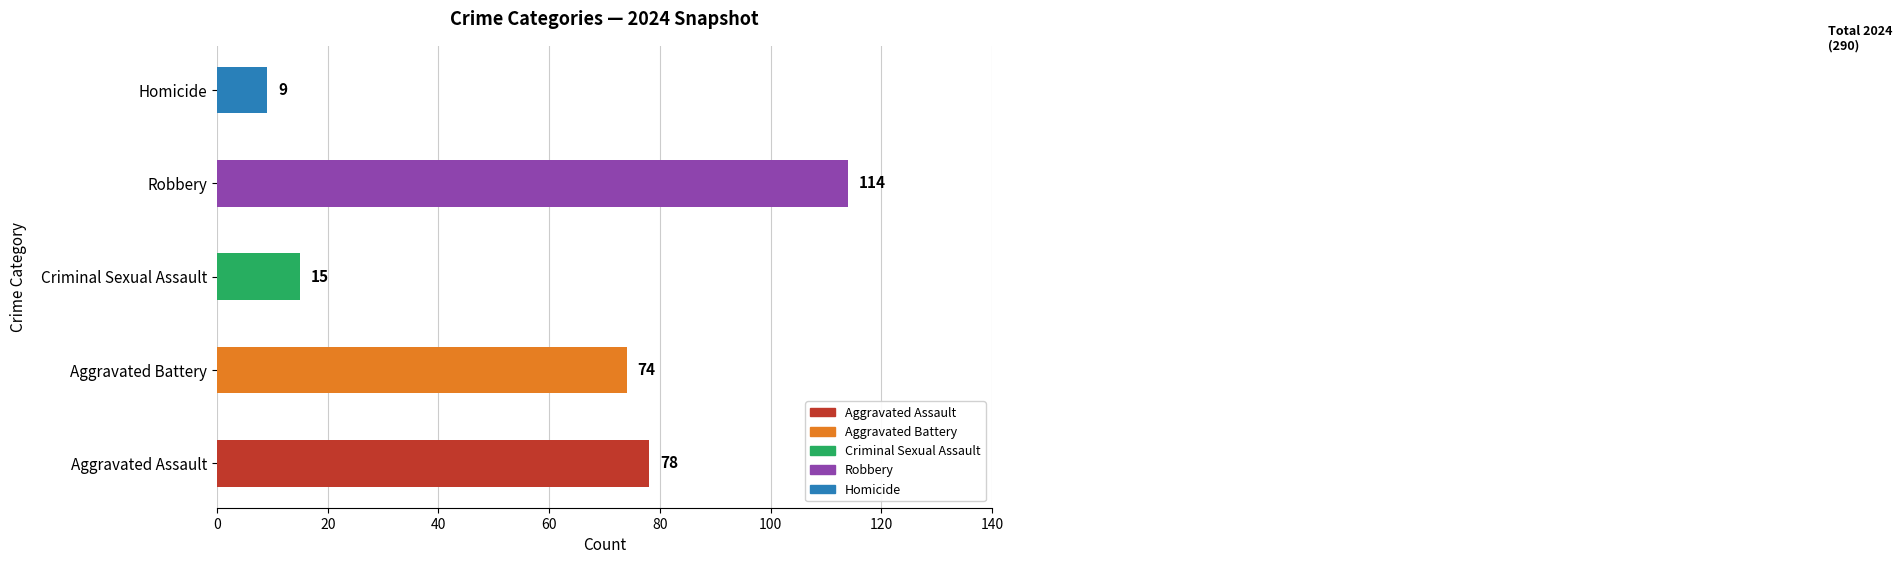

Approximately how many times larger is the value at Aggravated Assault compared to Criminal Sexual Assault?

5.2